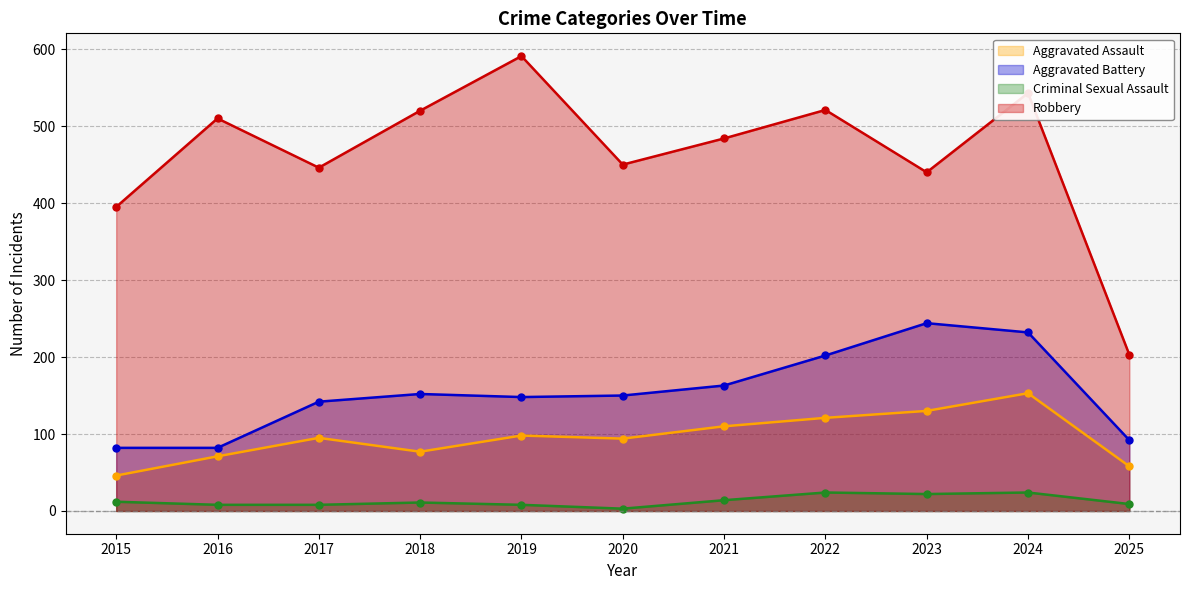

Where is the first local maximum for Aggravated Battery?

2018